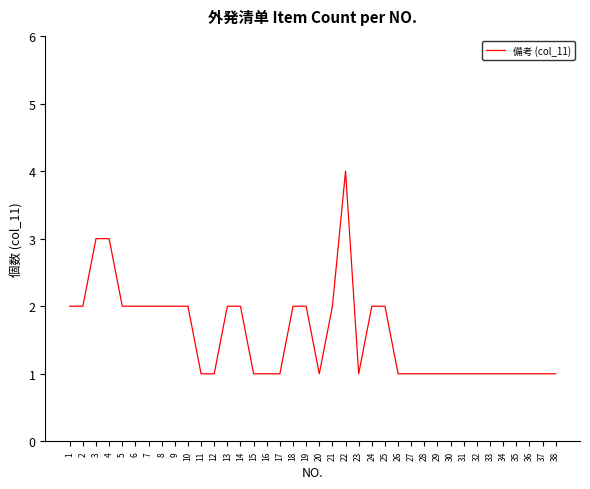

What is the sum of all values?

60